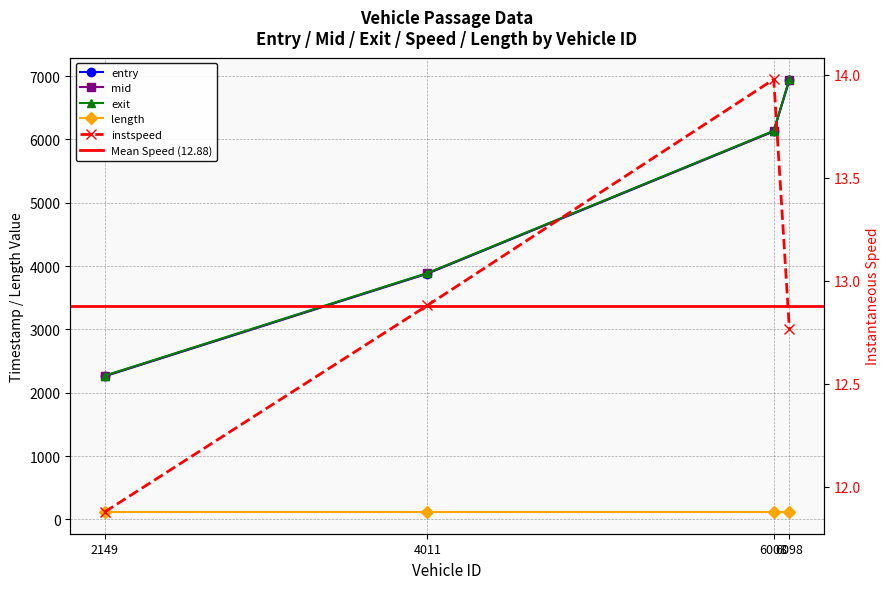

Where does the mid series first go above 6131?

6008.0